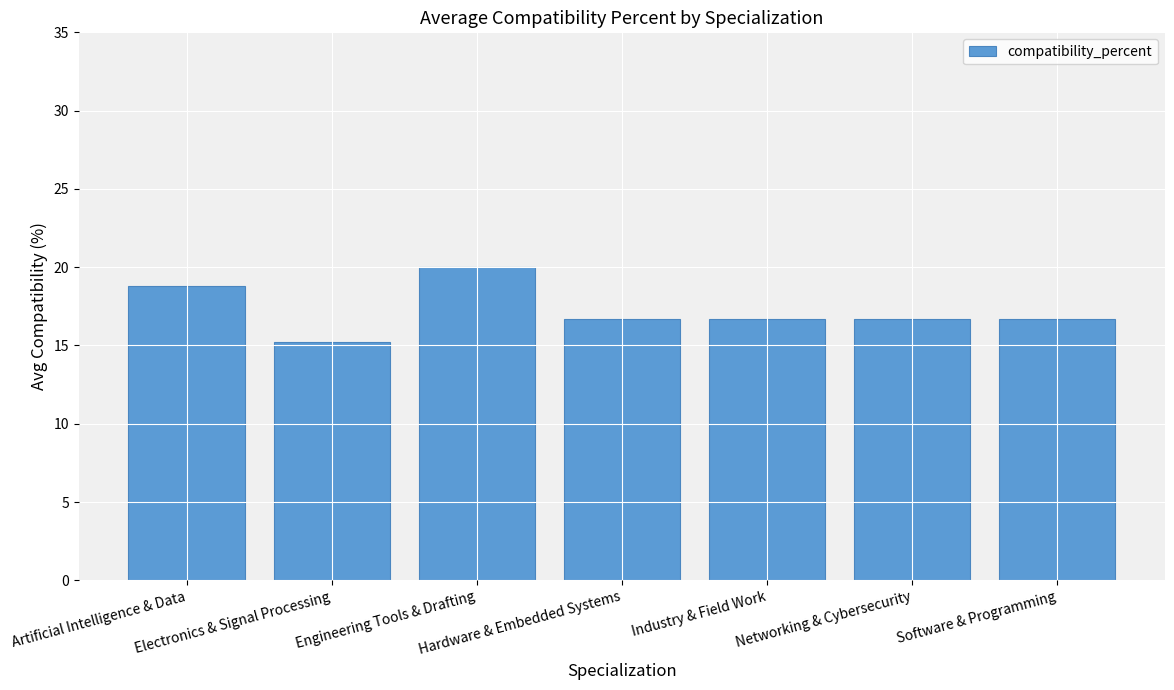

What is the minimum value shown in the chart?

15.2